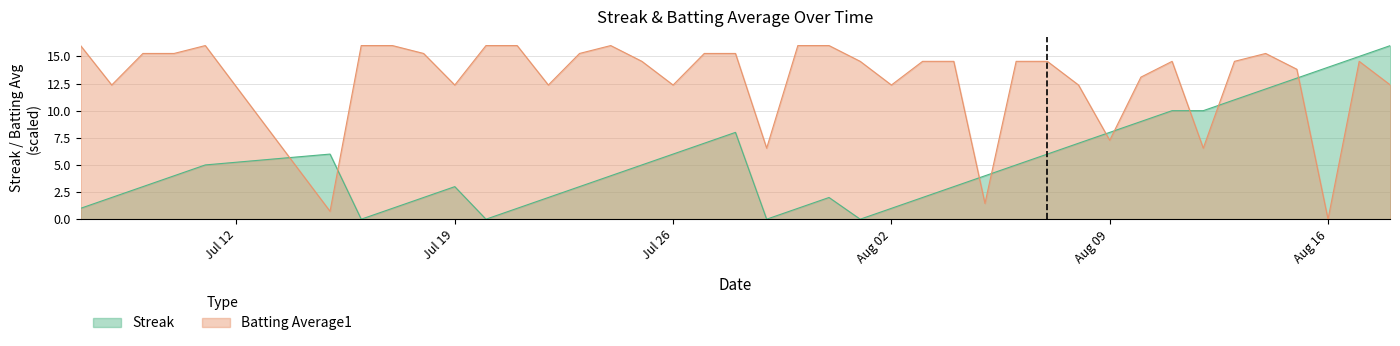

Which series ends up on top after the final intersection of Batting Average1 and Streak?

Streak